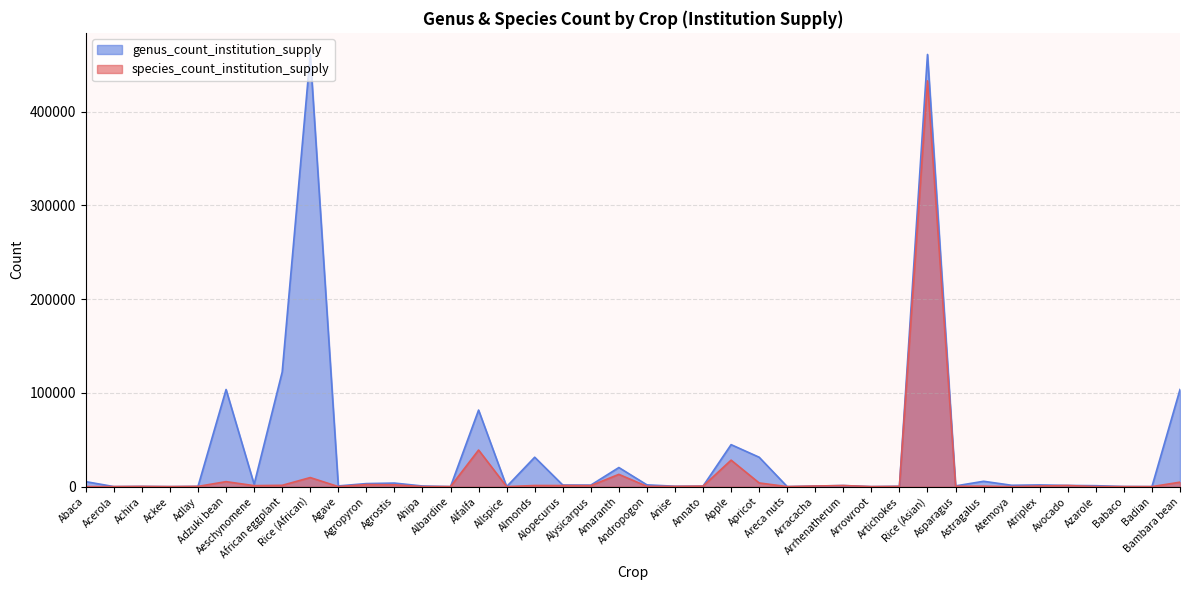

Is the value of genus_count_institution_supply at Babaco greater than the value of species_count_institution_supply at Abaca?

Yes